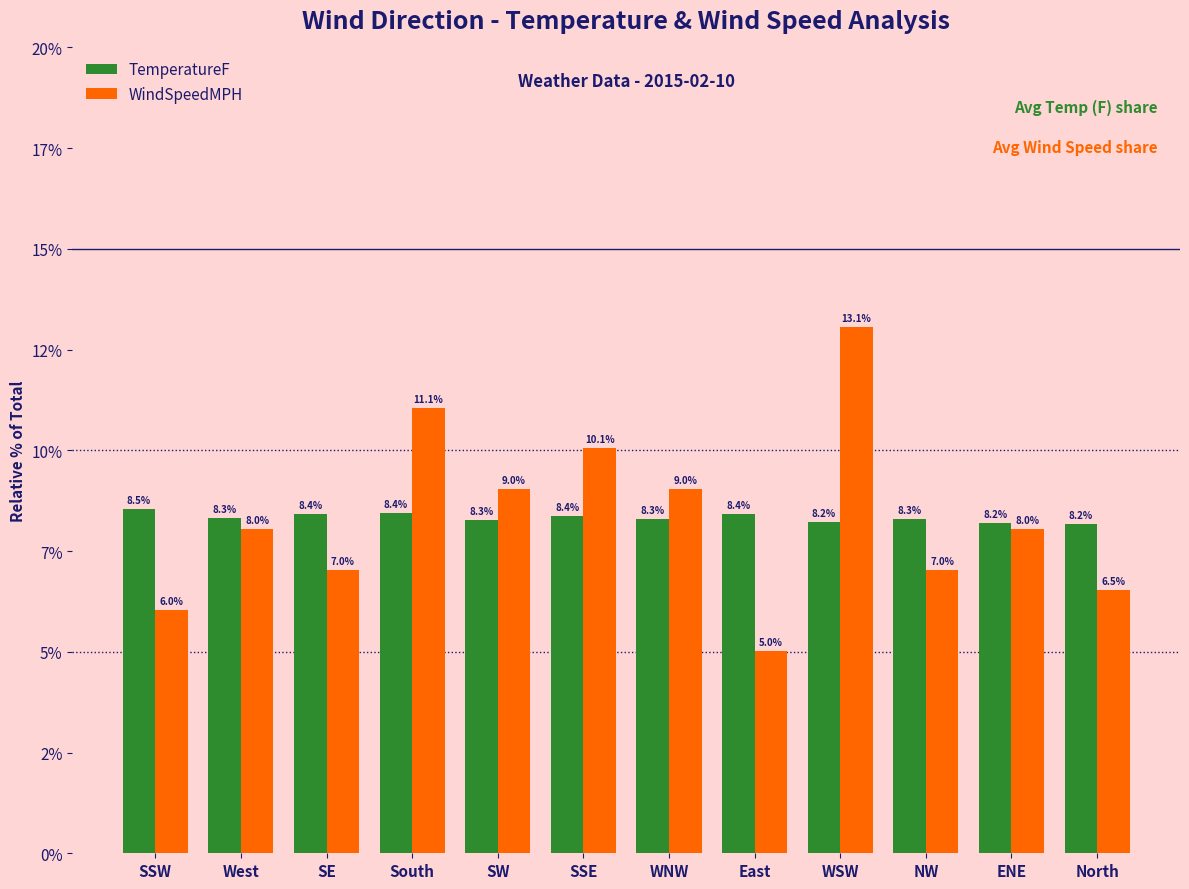

What is the label of the 12th bar from the right?

SSW